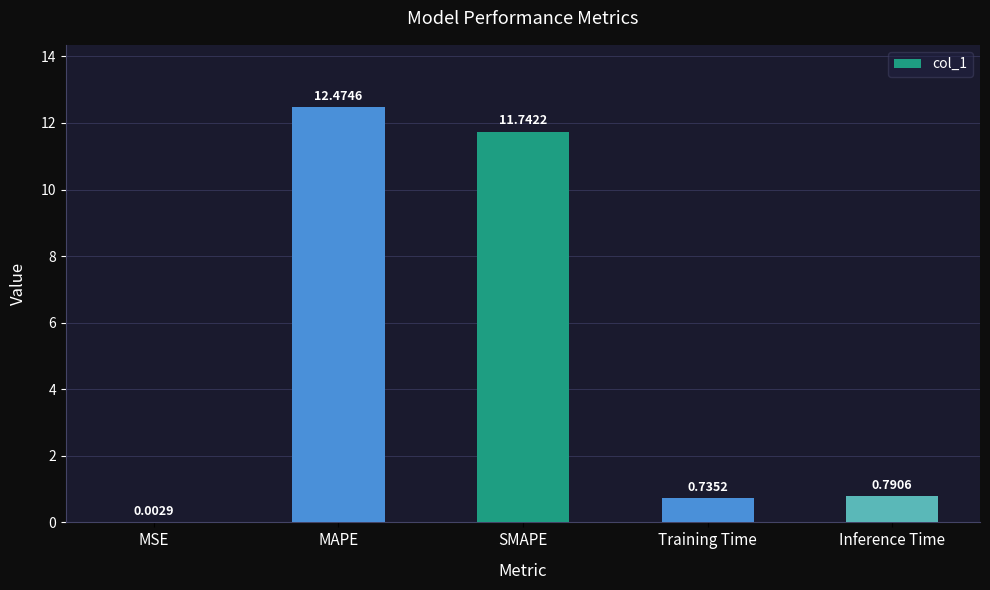

What is the sum of the values at SMAPE and Inference Time?

12.5